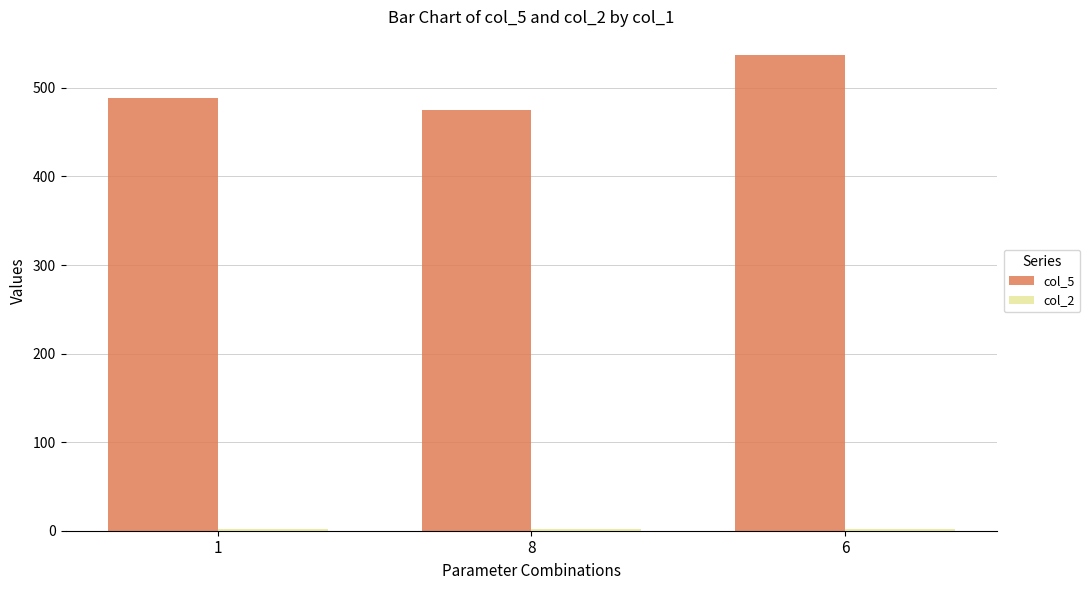

What is the value of the col_5 bar at the 1st from the left?

489